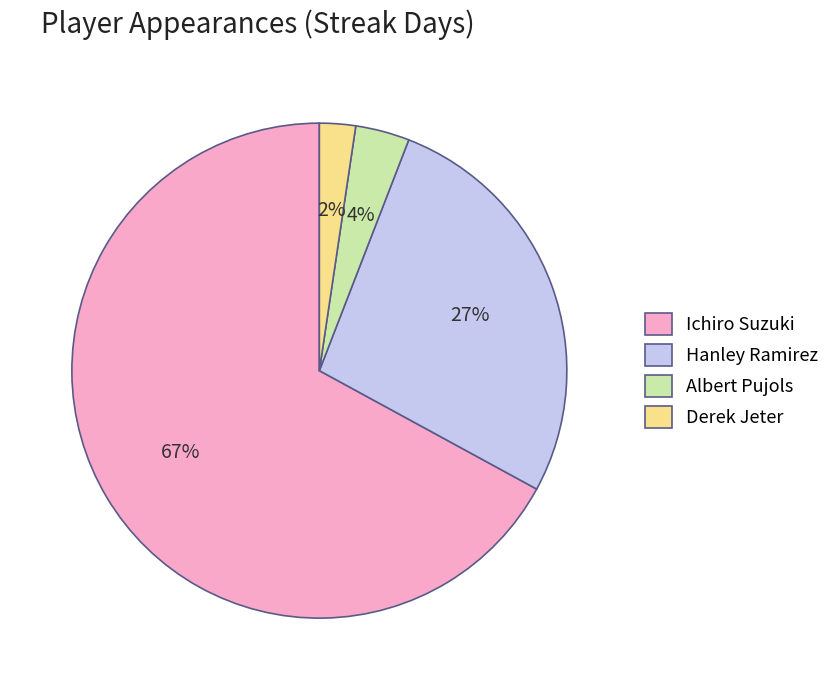

How many segments does this pie chart have?

4